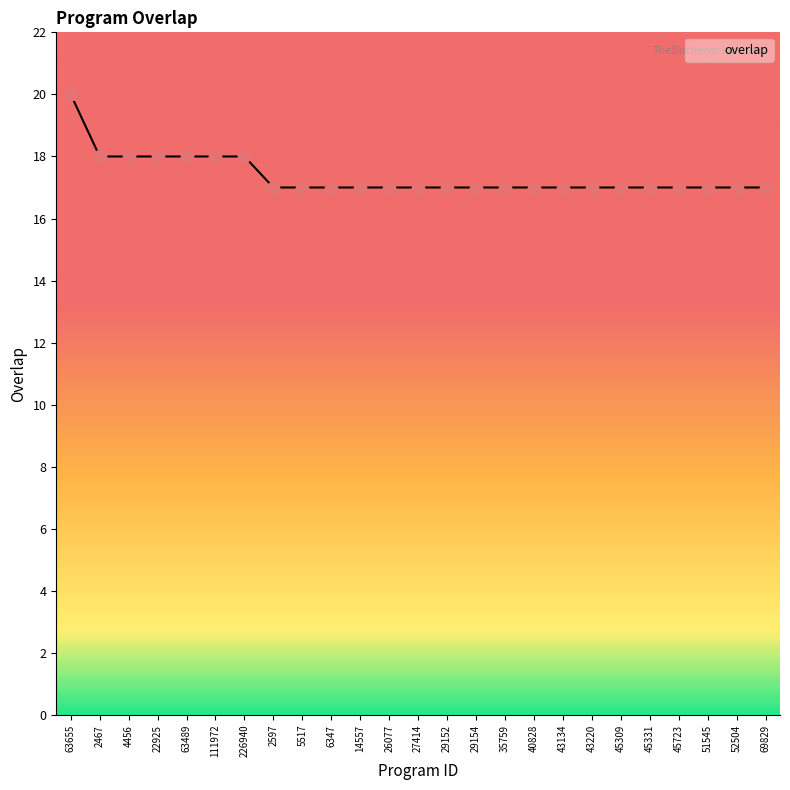

Which has a higher value, 45723 or 111972?

111972